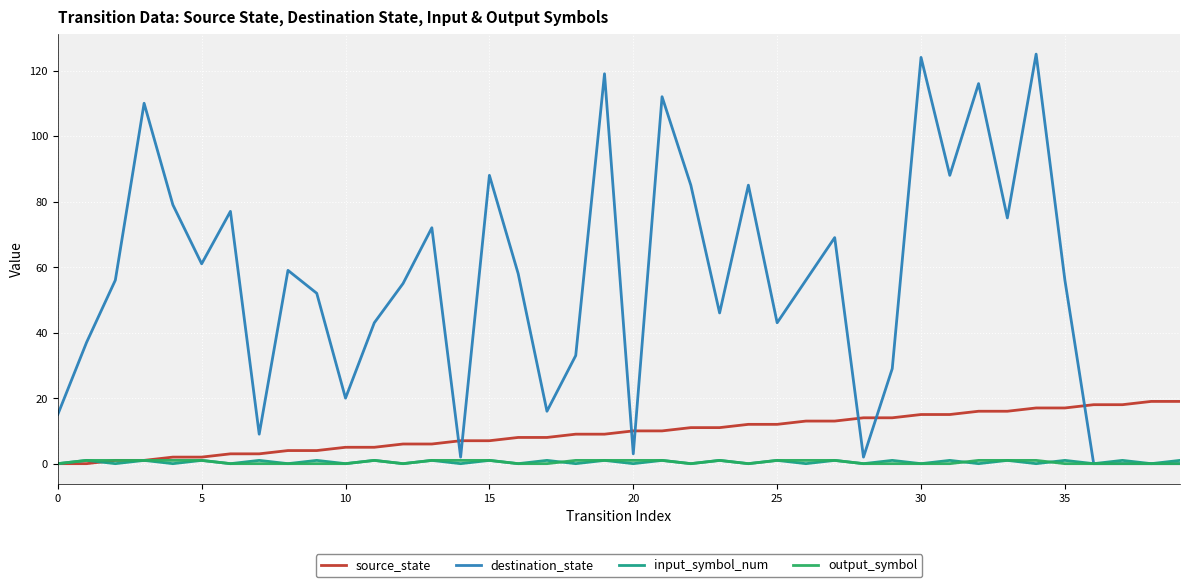

How many times do source_state and destination_state cross each other?

7